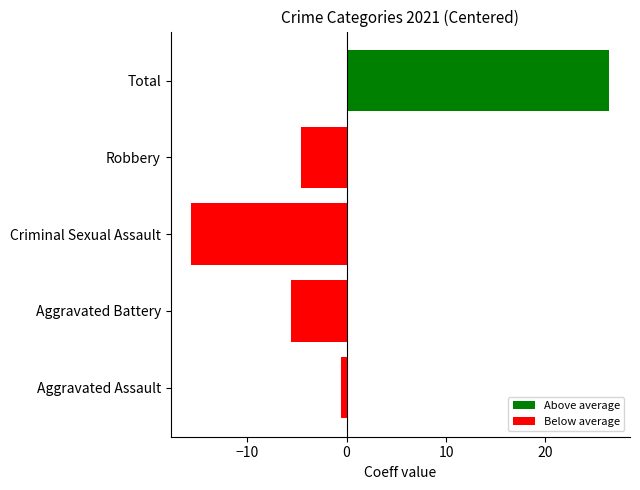

How many values are above zero?

1